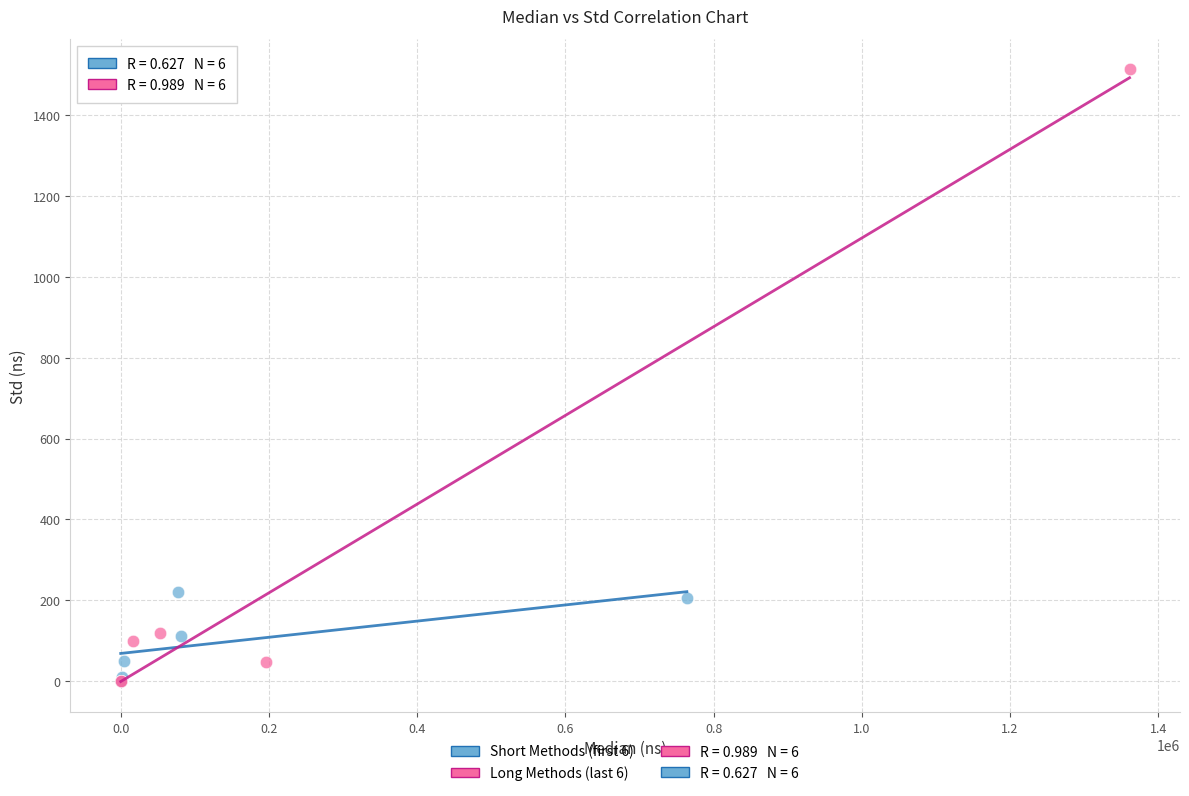

Which series reaches the maximum Y coordinate?

Long Methods (last 6)